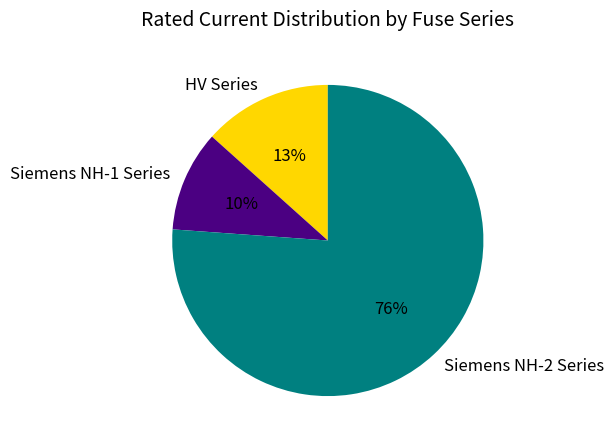

Which category has the smallest portion of the pie?

Siemens NH-1 Series